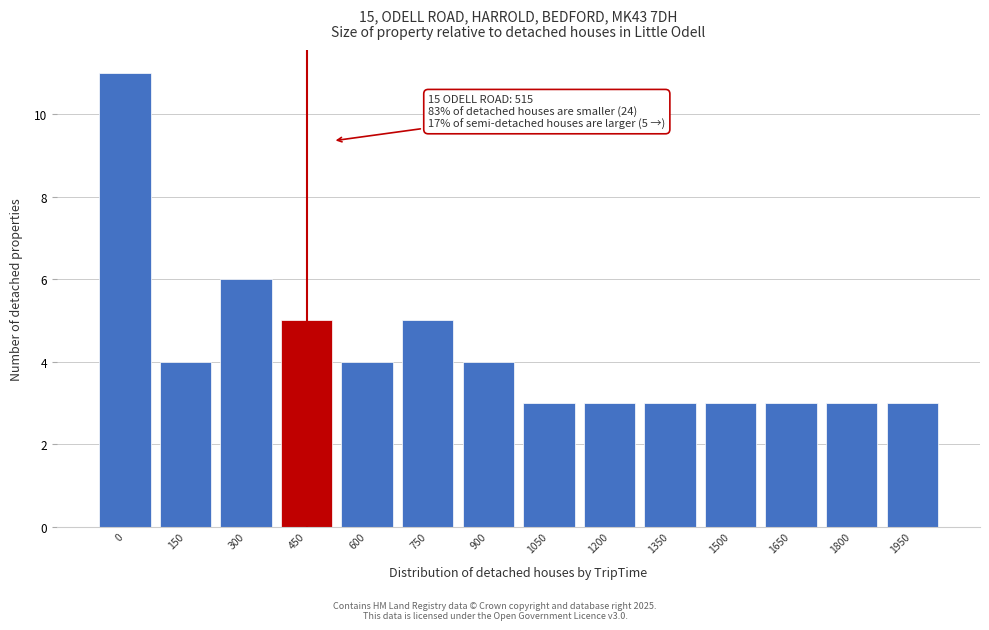

Reading left to right, extract all data points from this chart.

11	4	6	5	4	5	4	3	3	3	3	3	3	3